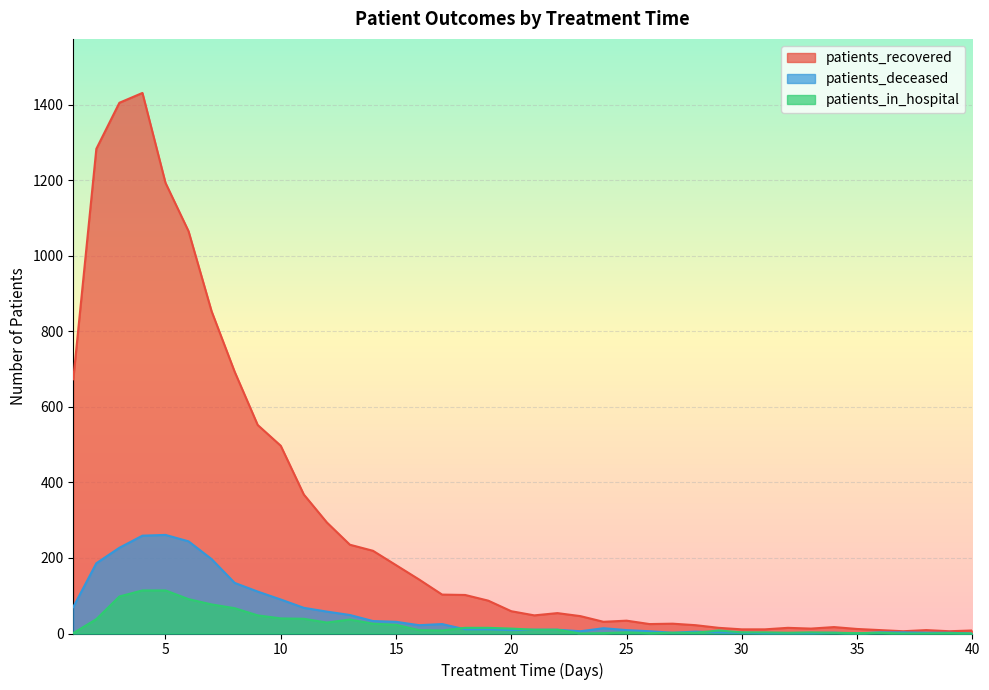

Read the patients_deceased value at 2, to the nearest 10.

190